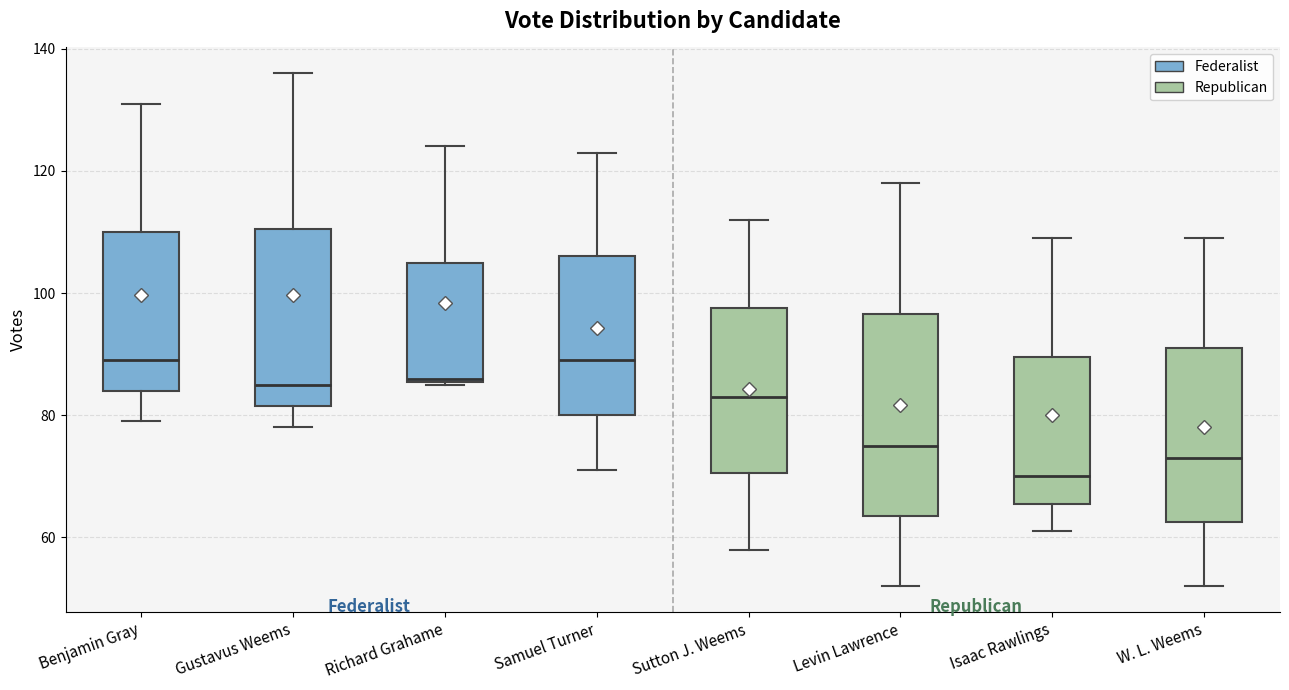

Which box is the tallest, from its lower edge to its upper edge?

Levin Lawrence